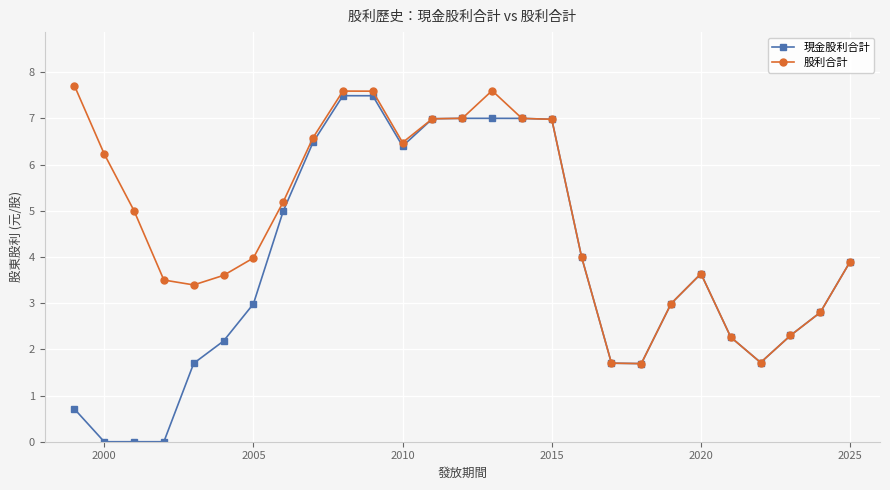

Which series has the largest total across all categories?

股利合計